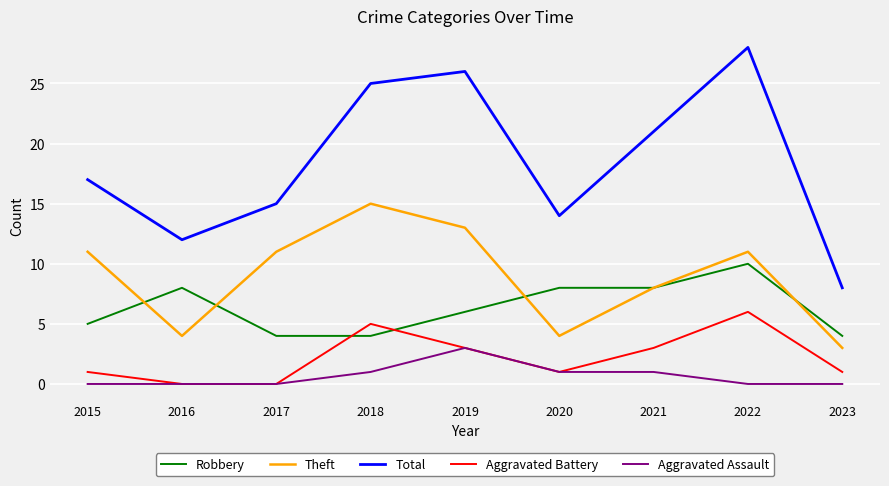

What value does the Theft series have at 2019?

13